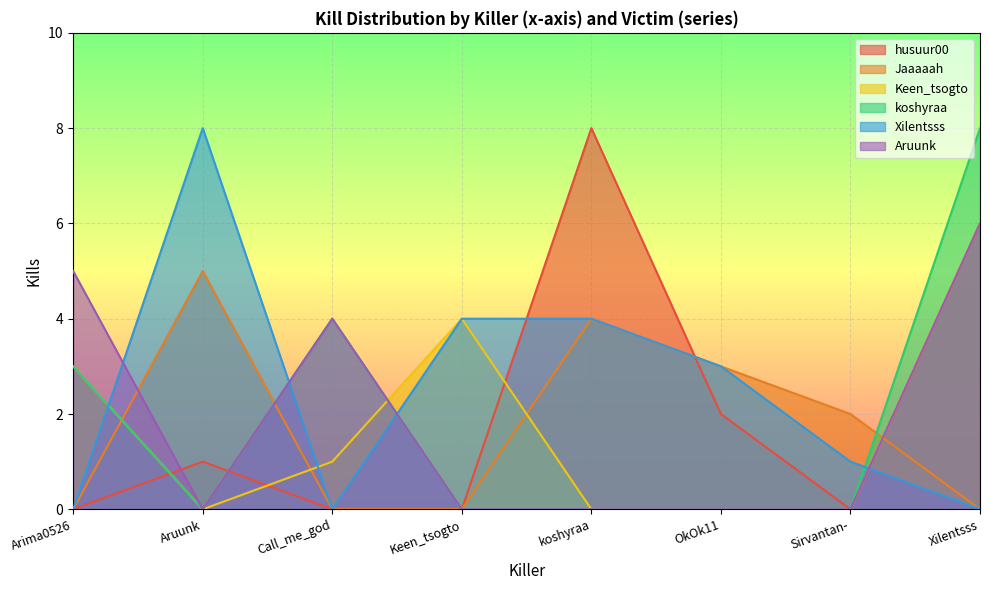

Which series ends up on top after the final intersection of husuur00 and Xilentsss?

husuur00